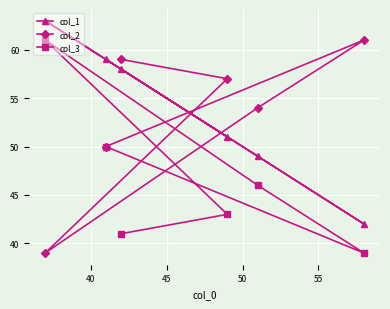

True or false: col_2 and col_3 intersect in this chart.

True